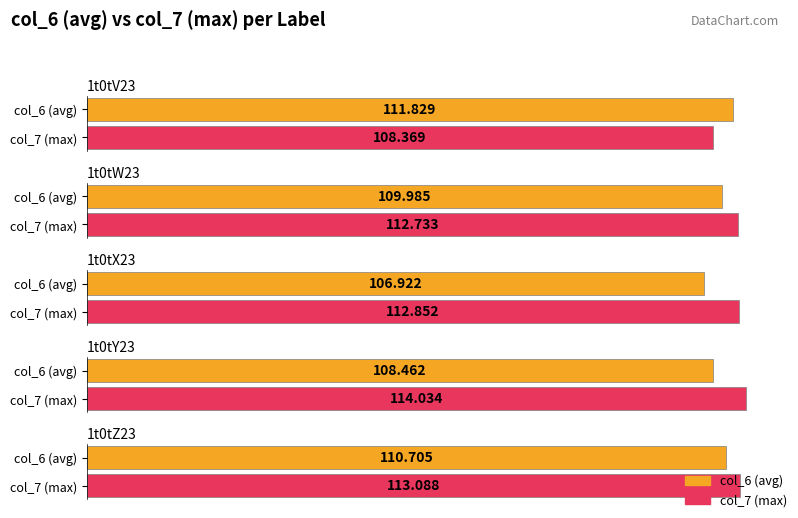

What is the maximum value for col_7?

114.0